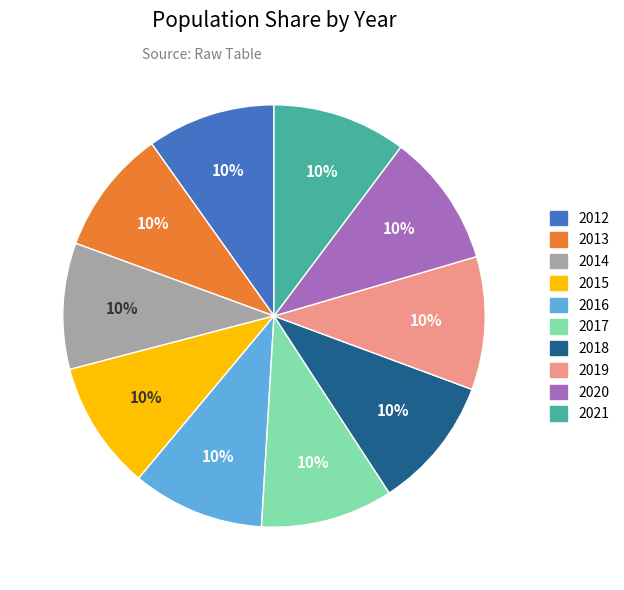

Does any single category account for the majority?

No